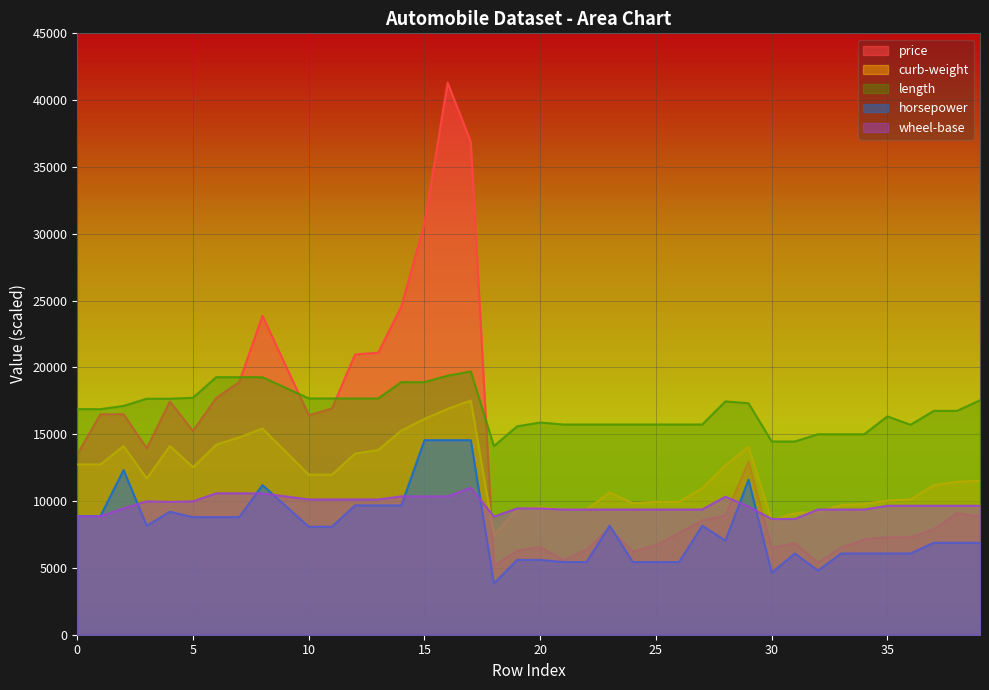

In price, how many points are higher than both neighbors (excluding endpoints)?

8